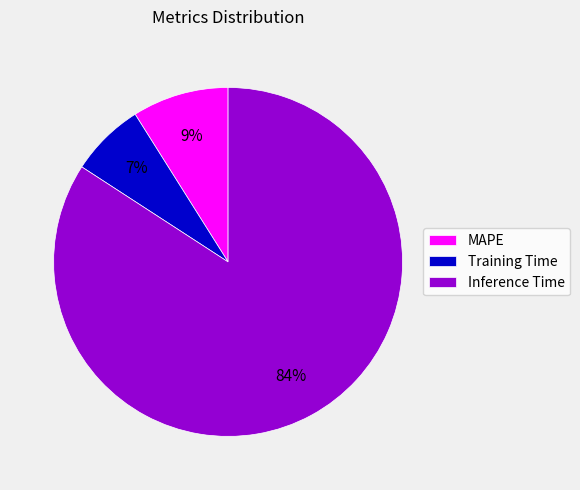

Is it true that Inference Time is 84% of the pie?

True